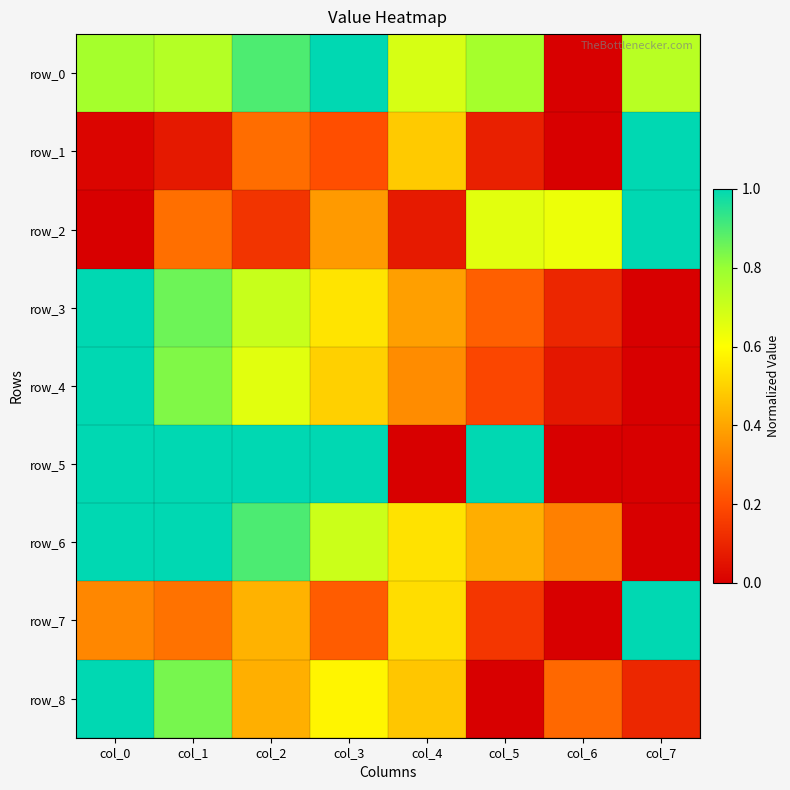

Which series has the widest spread of values?

row_0